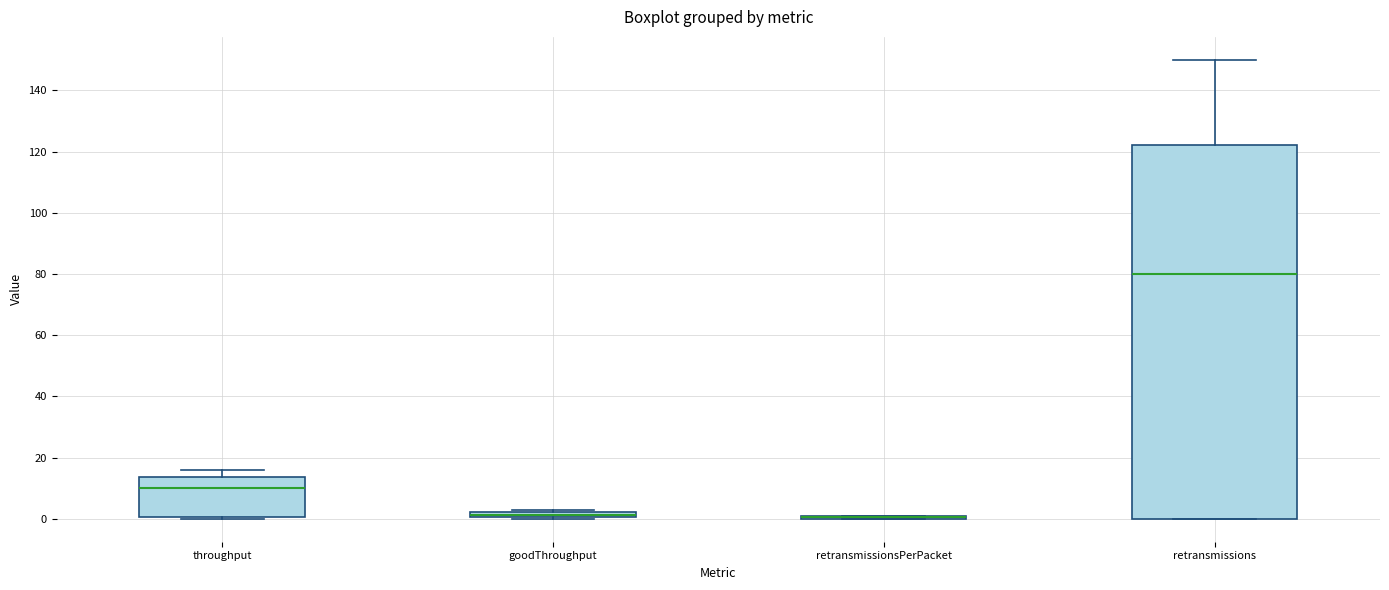

Comparing the boxes themselves (not the whiskers), which one is the tallest?

retransmissions